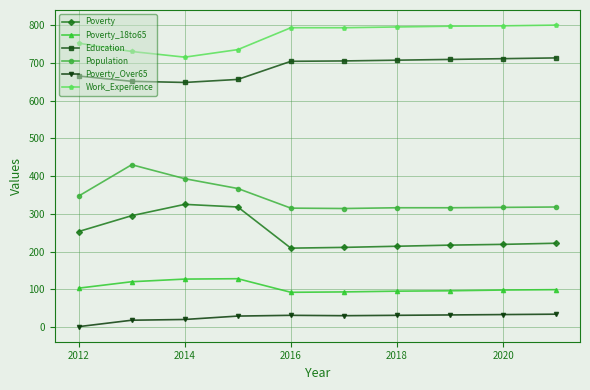

True or false: Poverty has more than 0 interior local peaks.

True